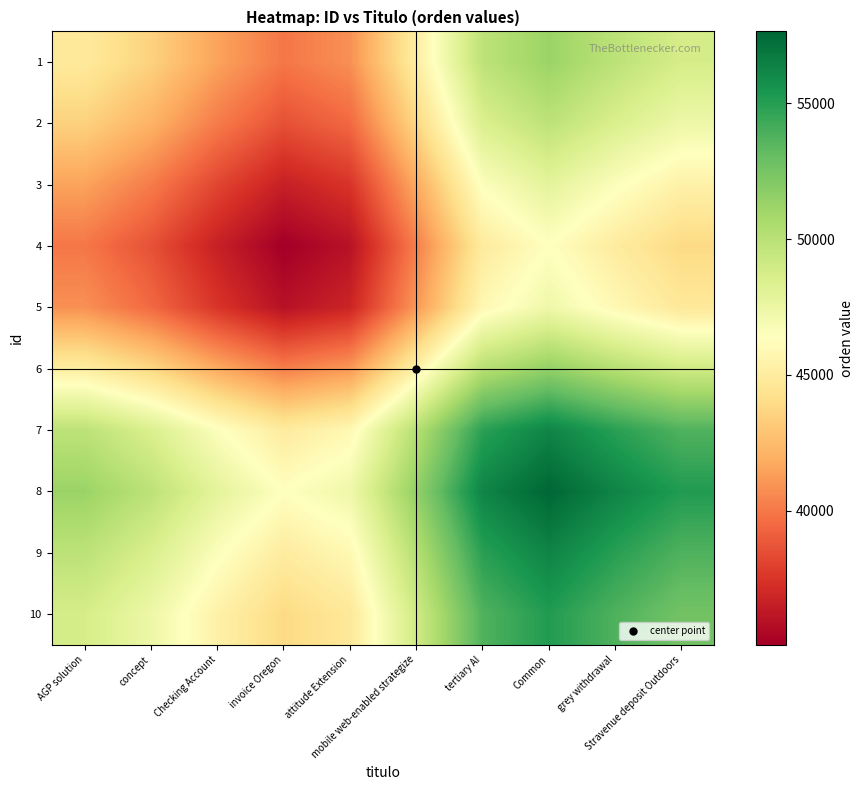

What is the spread (max minus min) of values at tertiary AI?

11294.1